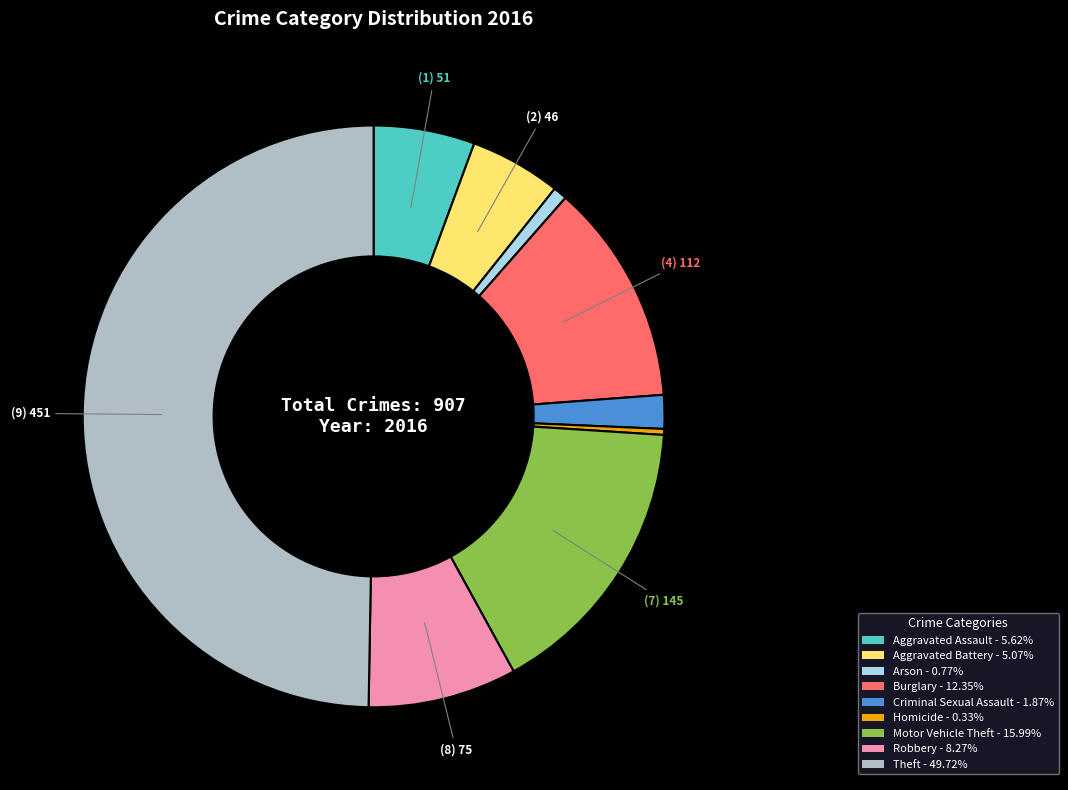

What is the ratio of the value at Theft to the value at Motor Vehicle Theft?

3.1